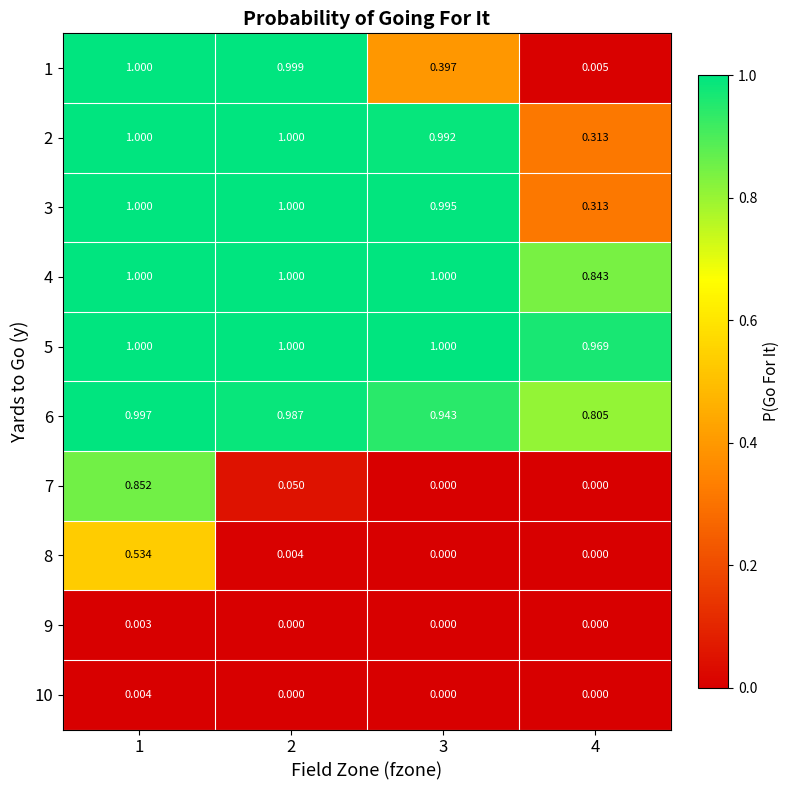

Is the value of 10 at 3 greater than the value of 2 at 3?

No